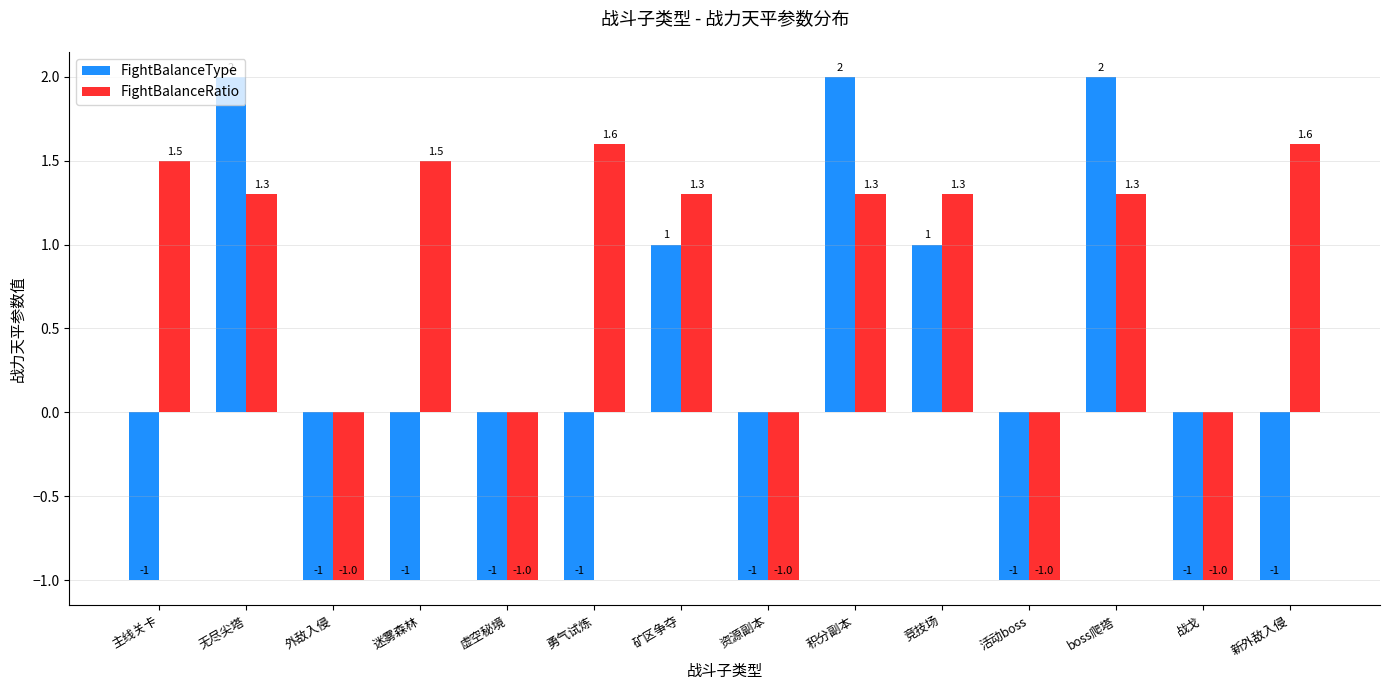

How many FightBalanceRatio values are between -1 and 1?

5